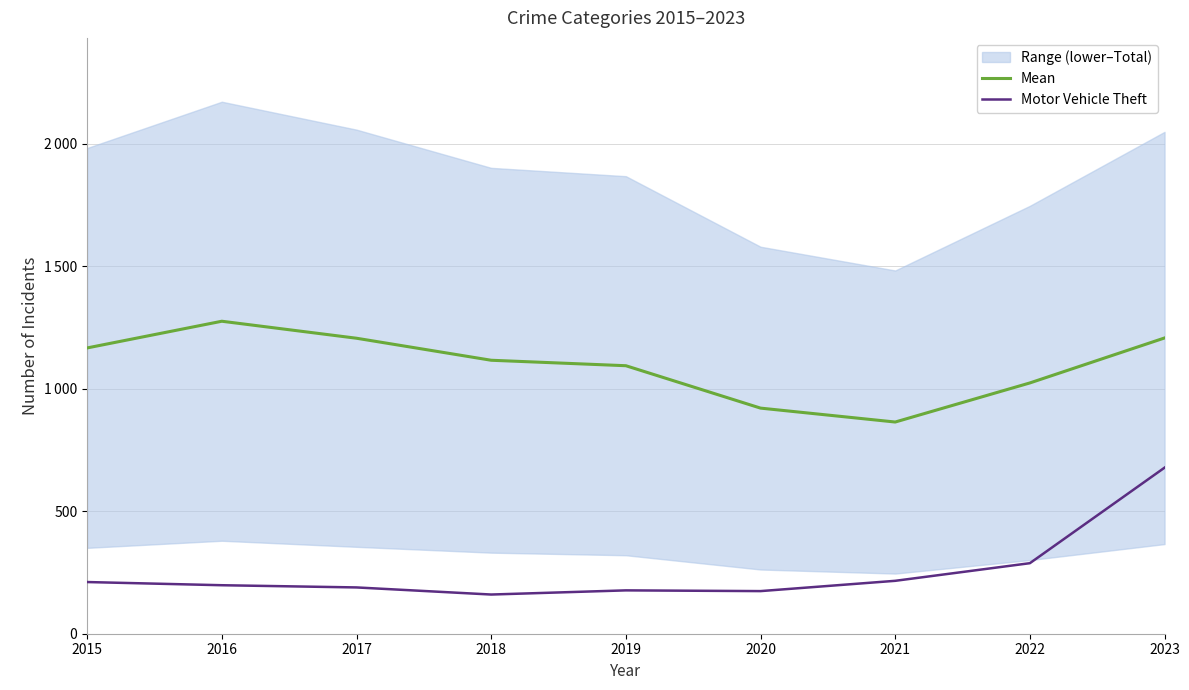

What is the difference between the second highest and second lowest values in the Mean series?

286.4